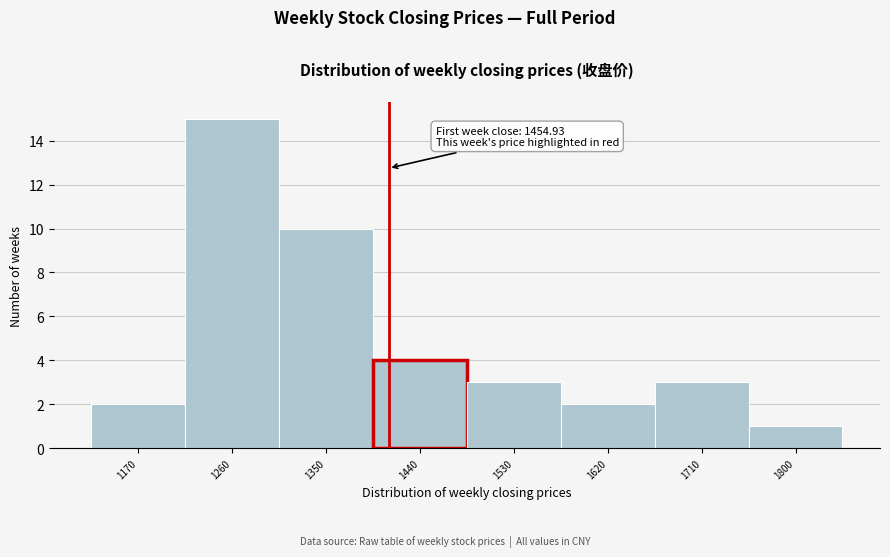

Reading right to left, list all the values displayed in this chart.

1800=1	1710=3	1620=2	1530=3	1440=4	1350=10	1260=15	1170=2